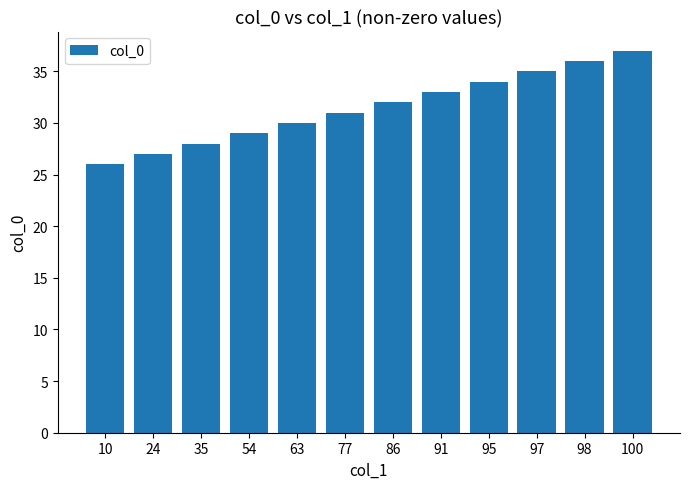

Reading left to right, transcribe all the data shown in this chart.

26	27	28	29	30	31	32	33	34	35	36	37